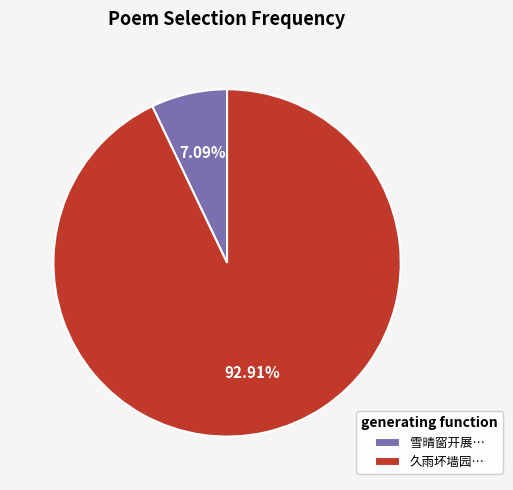

Approximately how many times larger is the value at 久雨坏墙园… compared to 雪晴窗开展…?

13.1